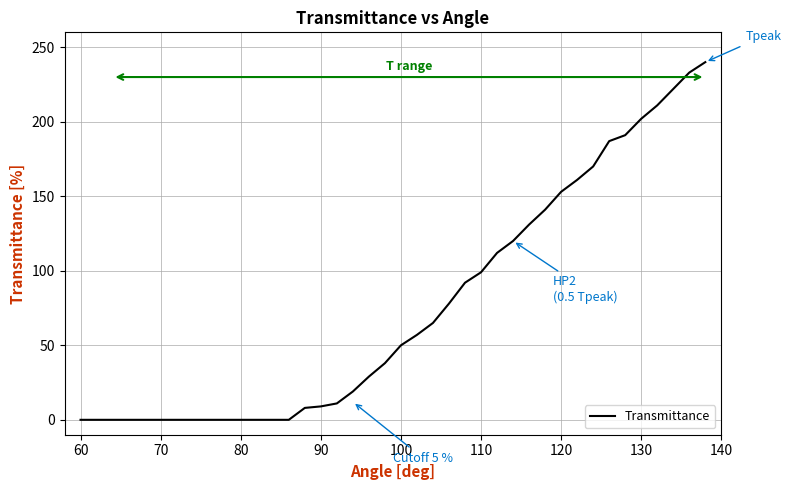

What is the difference between the maximum and minimum values?

240